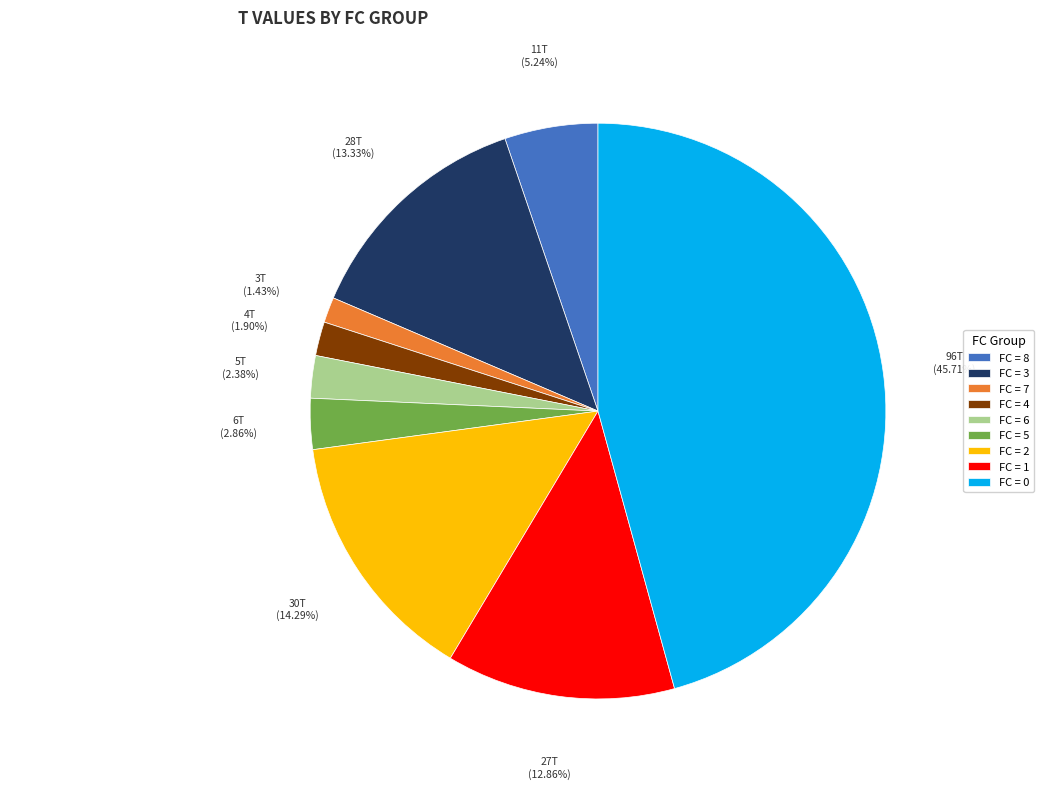

To the nearest percent, what is the difference between the largest and smallest slice percentages?

44%